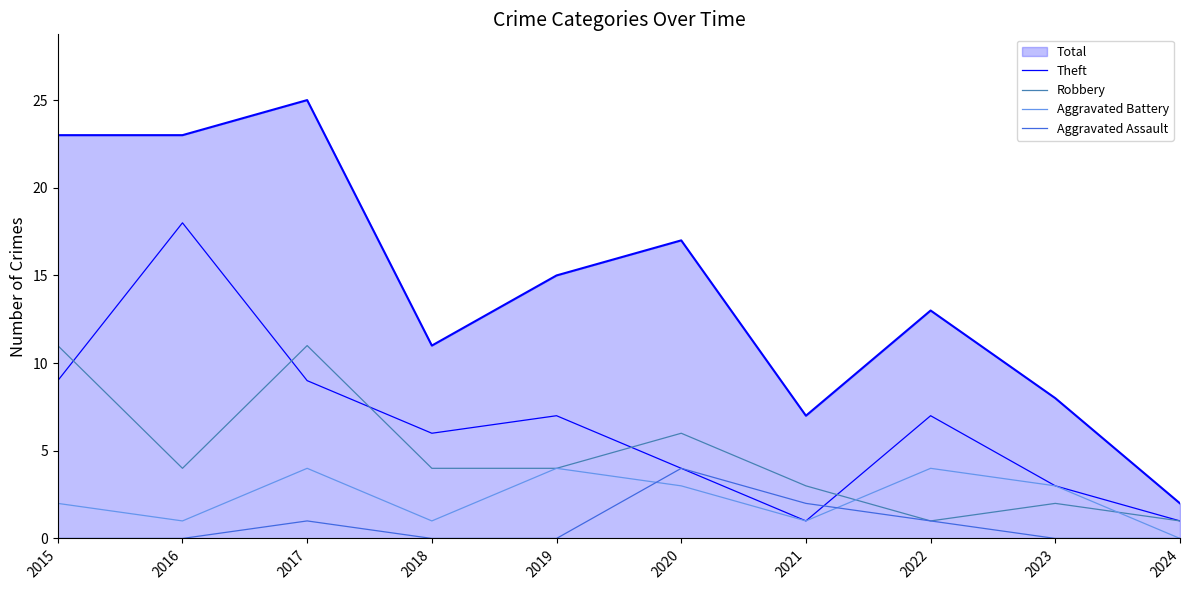

Is the value of Aggravated Battery at 2023 greater than the value of Robbery at 2023?

Yes